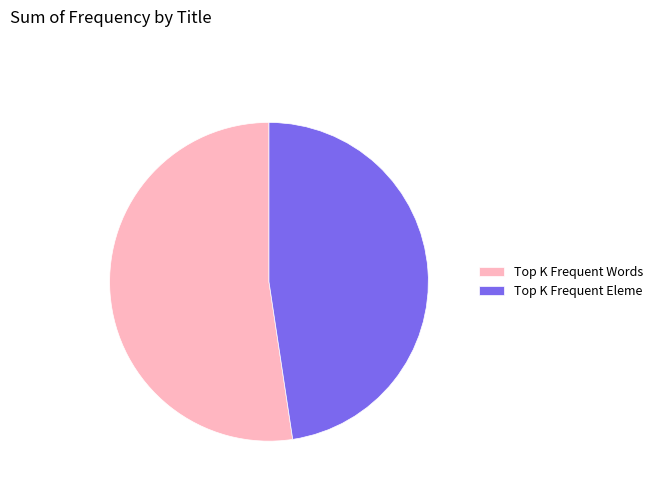

How many slices are in this pie chart?

2